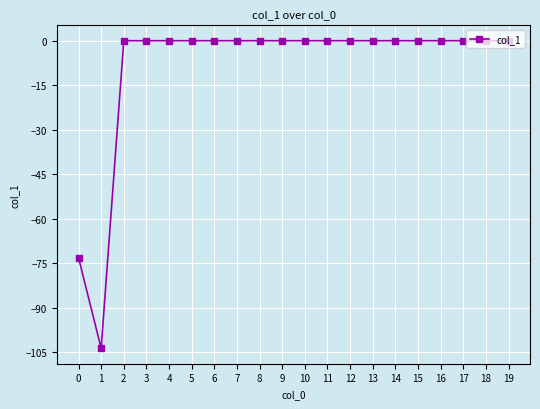

What is the difference between the second highest and minimum values?

103.6